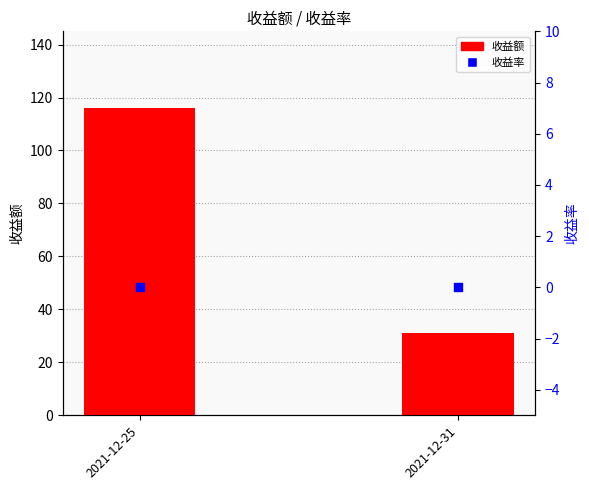

Which series has the widest spread of Y values?

收益额